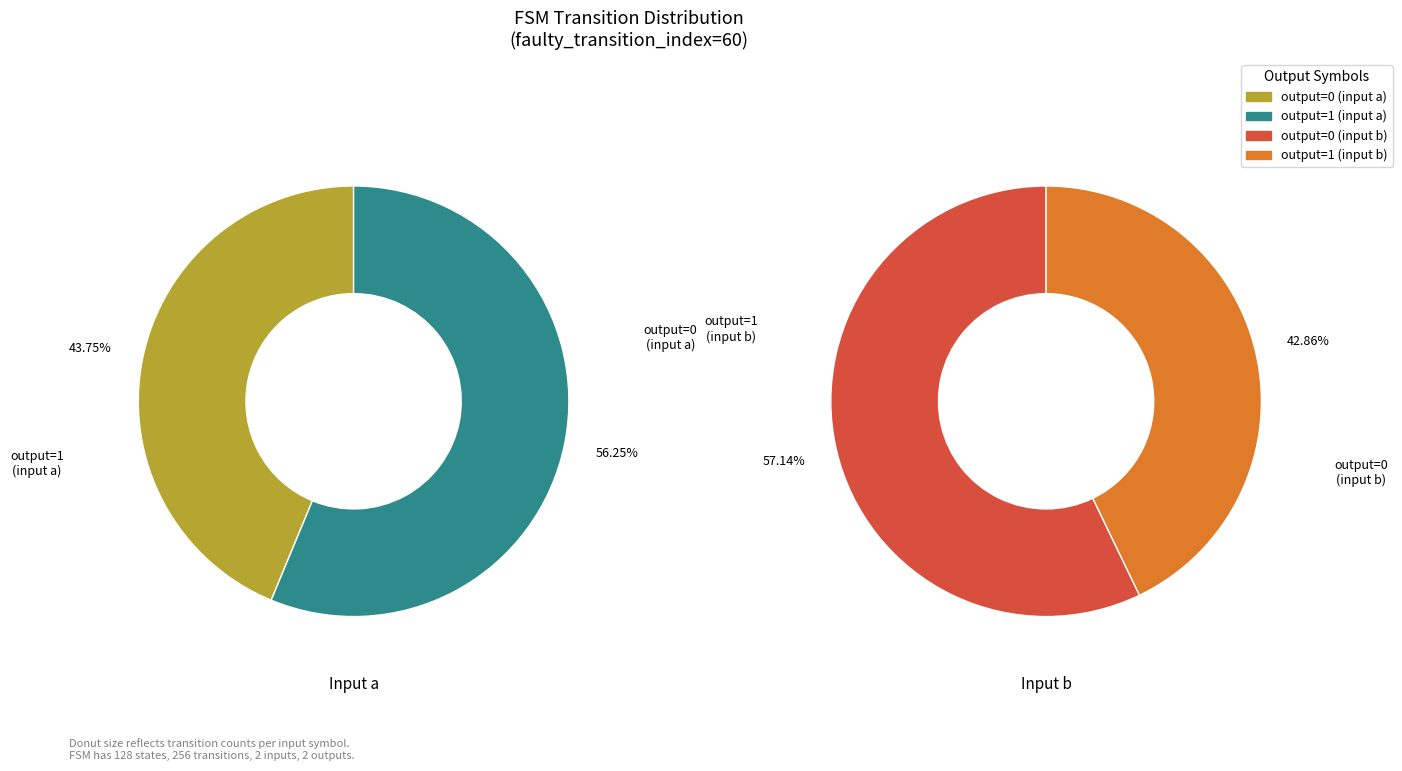

Do output_symbol=0, input=b and output_symbol=0, input=a together represent more than half of the pie?

No